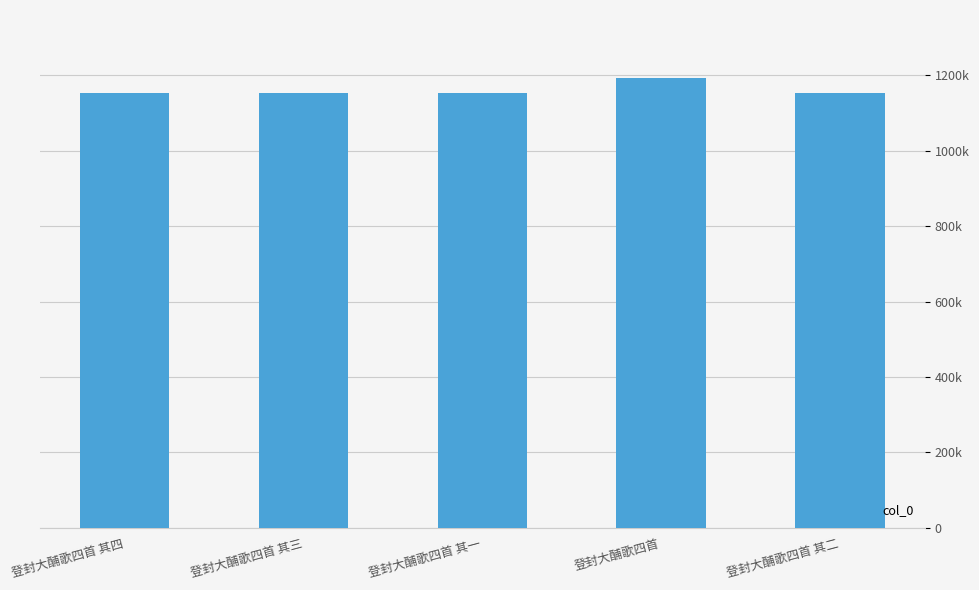

Approximately how many times larger is the value at 登封大酺歌四首 其二 compared to 登封大酺歌四首?

1.0